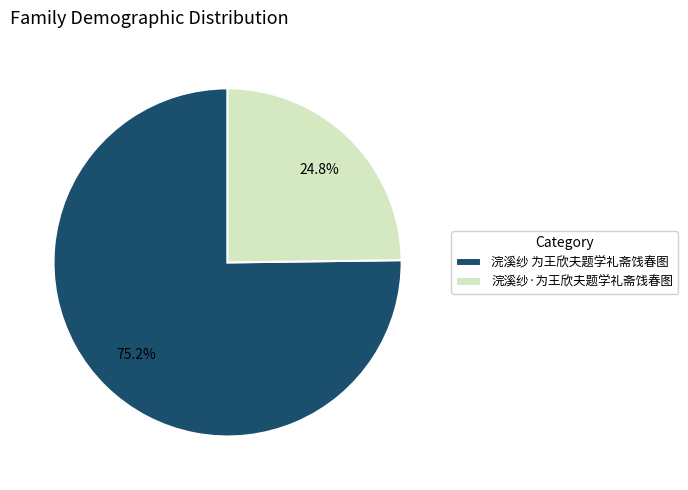

To the nearest percent, what is the difference between the 浣溪纱 为王欣夫题学礼斋饯春图 and 浣溪纱·为王欣夫题学礼斋饯春图 slice percentages?

50%